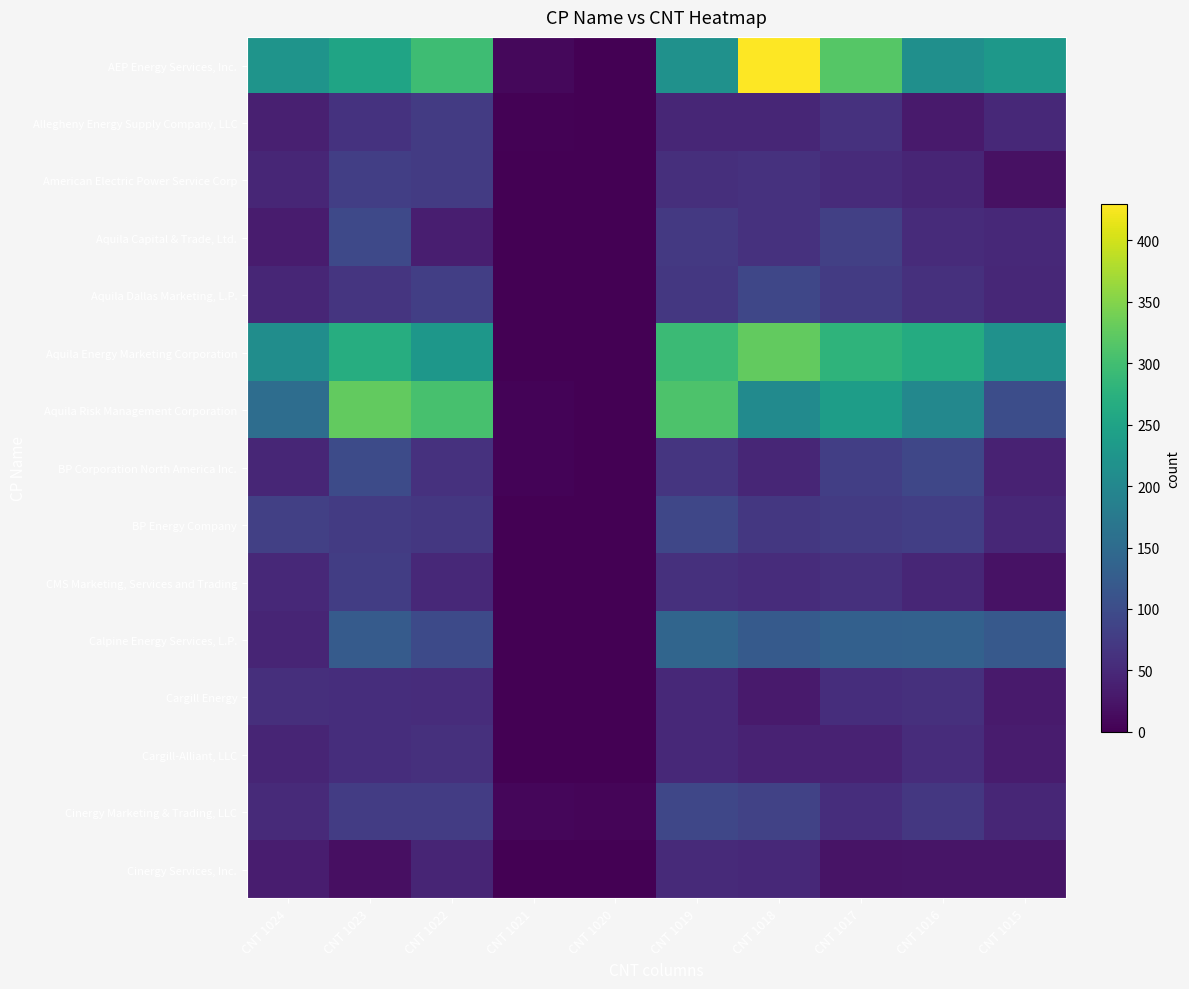

Which has a higher value, CNT 1015 or CNT 1023?

CNT 1023